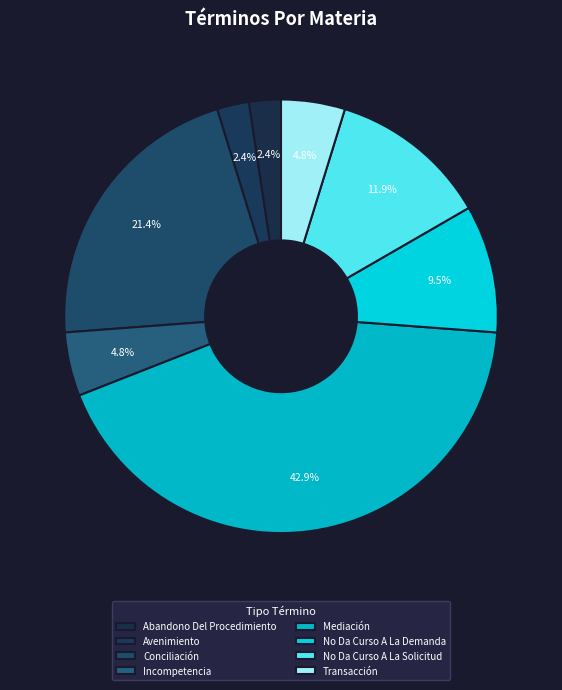

What percentage is the Abandono Del Procedimiento slice, to the nearest percent?

2%